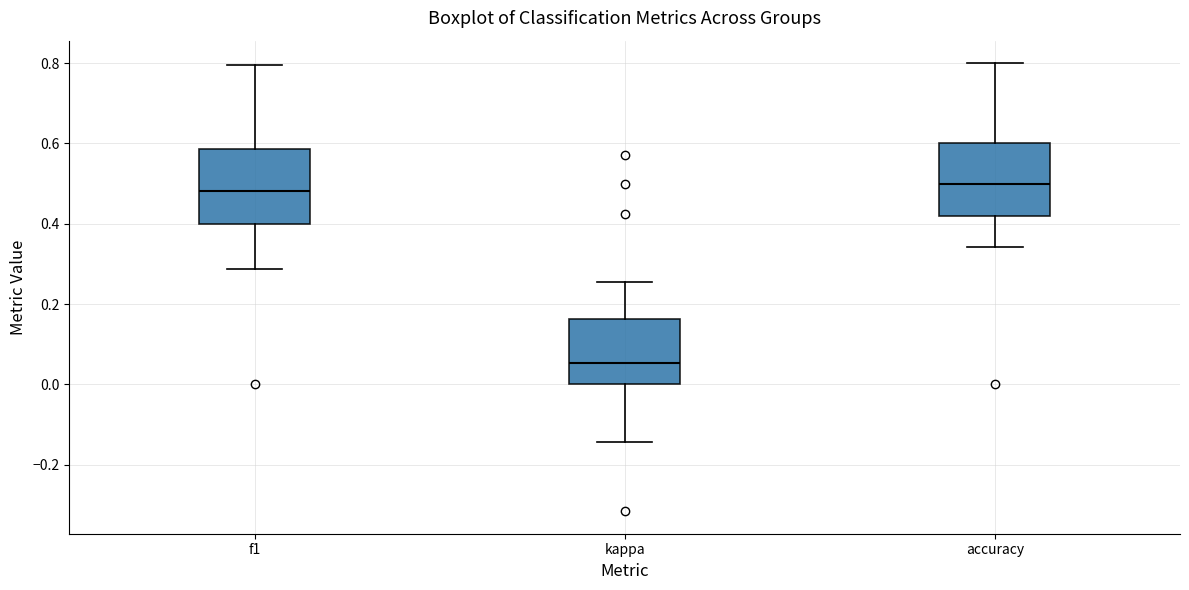

Reading left to right, read every box against the y-axis: the position of its median line, the range the box covers, and the ends of its whiskers. The values are not printed on the chart, so give them approximately, as read against the axis.

f1: median 0.48, box 0.40 to 0.58, whiskers 0.28 to 0.80
kappa: median 0.06, box 0.00 to 0.16, whiskers -0.14 to 0.26
accuracy: median 0.50, box 0.42 to 0.60, whiskers 0.34 to 0.80